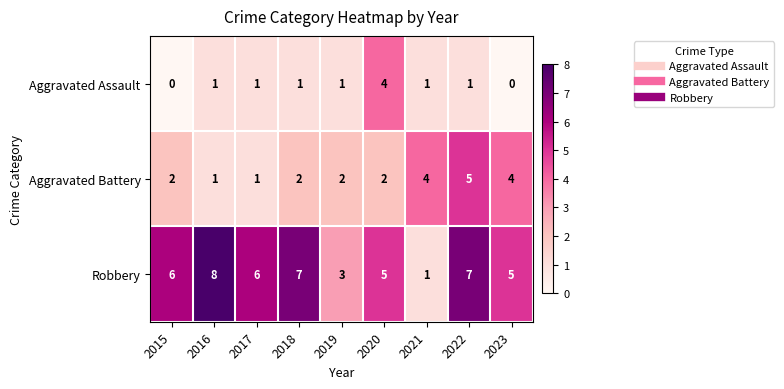

What is the total value across all series at 2021?

6